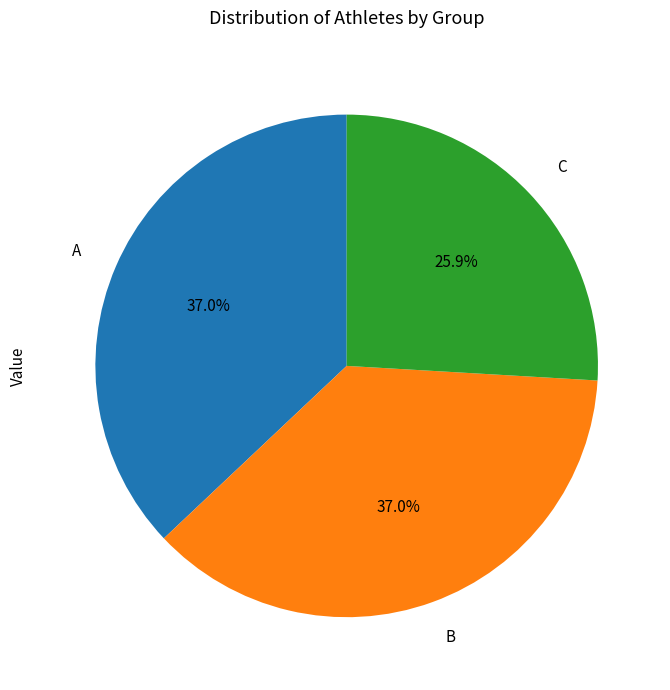

Is it true that A is 37% of the pie?

True